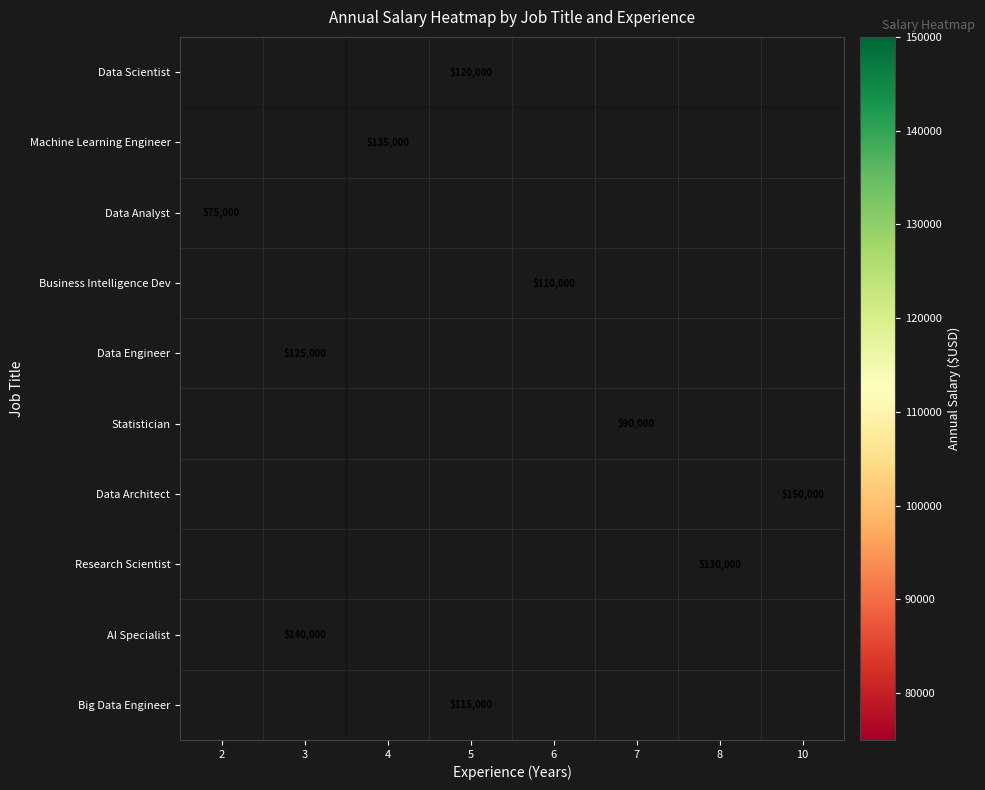

The value of AI Specialist at 3 is 140000. True or false?

True